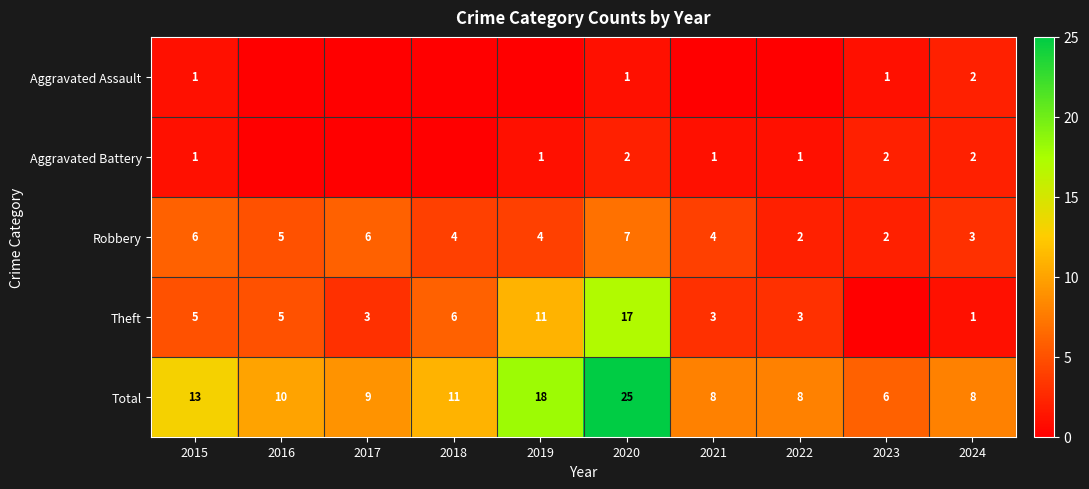

The value of Total at 2021 is 8. True or false?

True